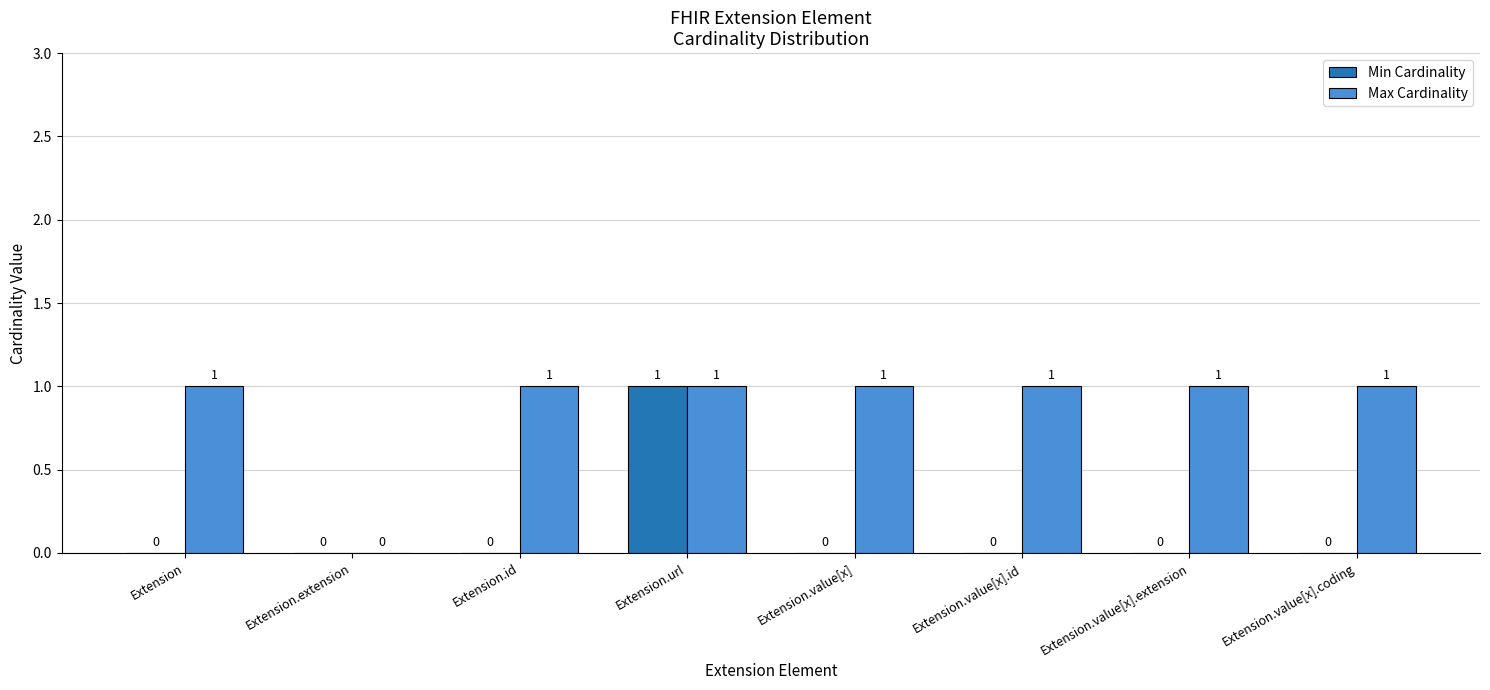

How many Max Cardinality values are between 1 and 2?

7